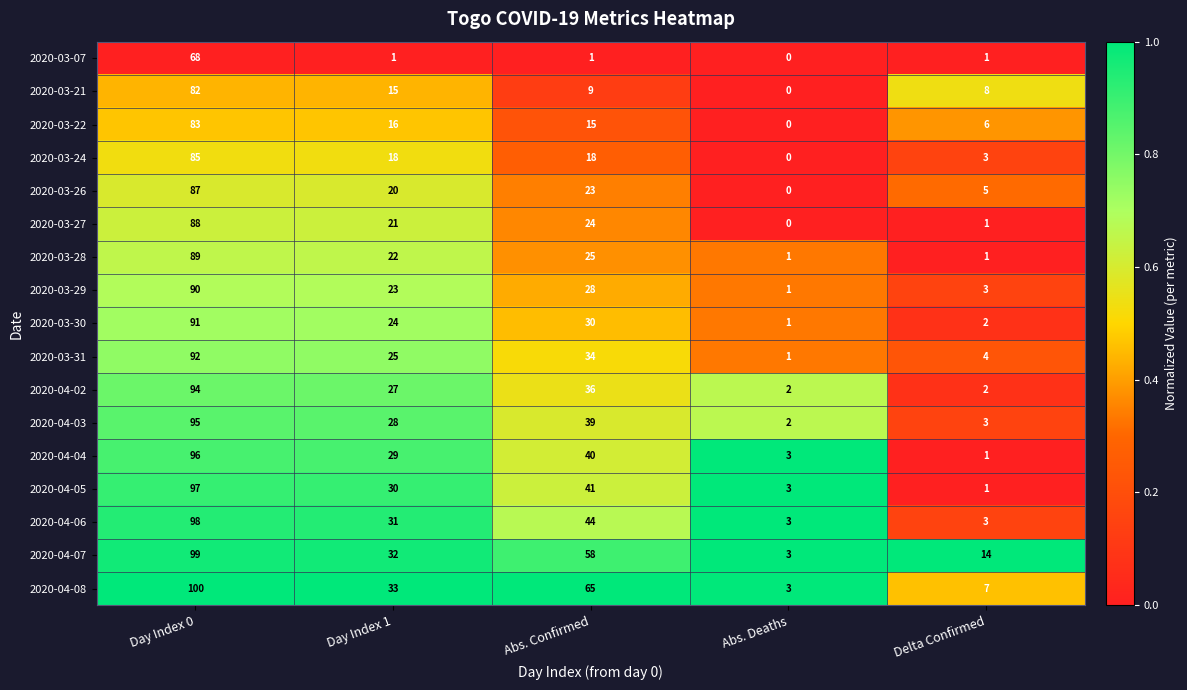

Which series has the largest total across all categories?

2020-04-08